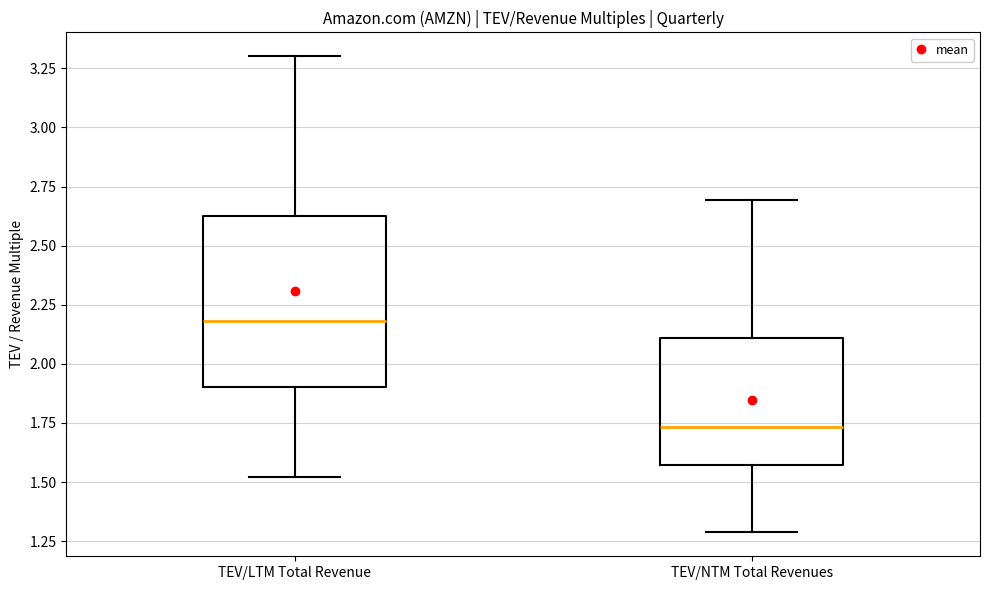

Where does the median line of the box for TEV/LTM Total Revenue sit on the y-axis? The values are not printed on the chart, so give them approximately, as read against the axis.

2.20